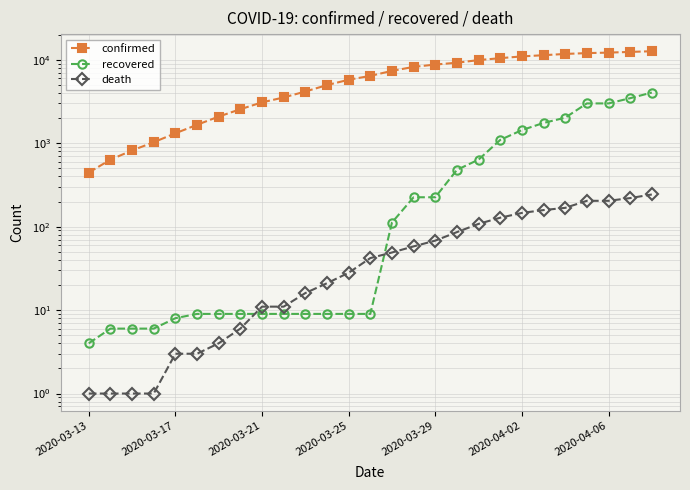

What is the difference between the maximum and second lowest values in the recovered series?

4040